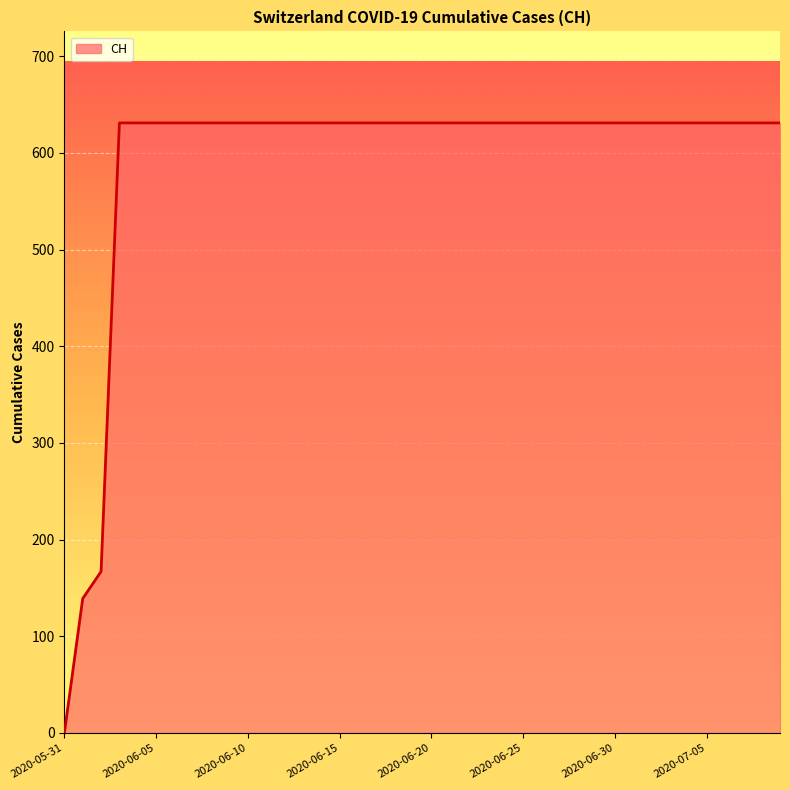

What is the difference between the maximum and minimum values?

631